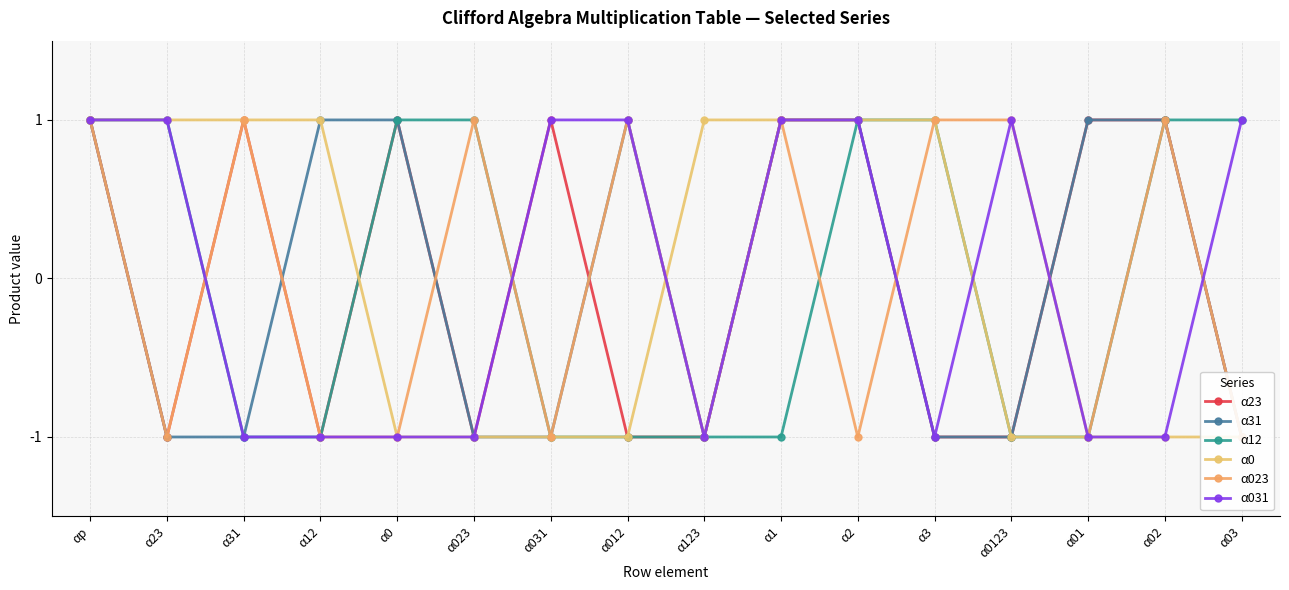

What is the spread (max minus min) of values at α0123?

2